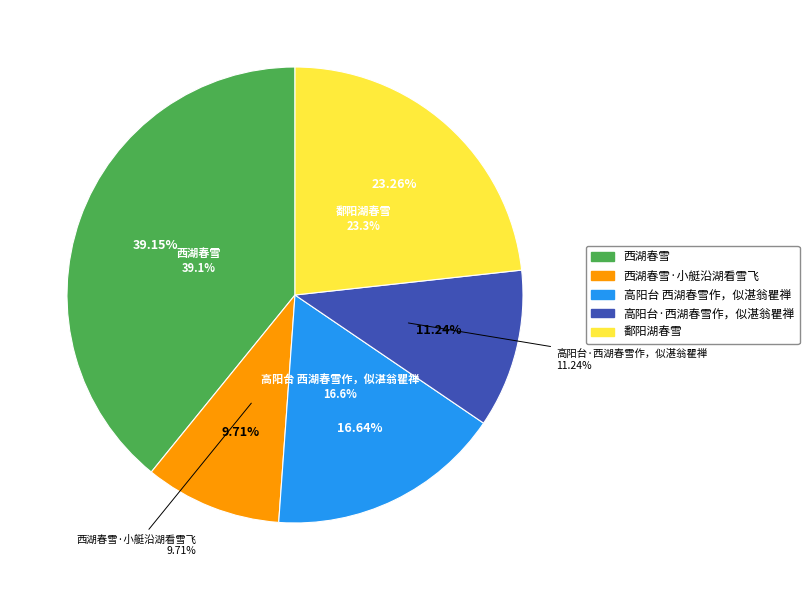

What percentage do 高阳台 西湖春雪作，似湛翁瞿禅 and 高阳台·西湖春雪作，似湛翁瞿禅 together represent?

27.9%